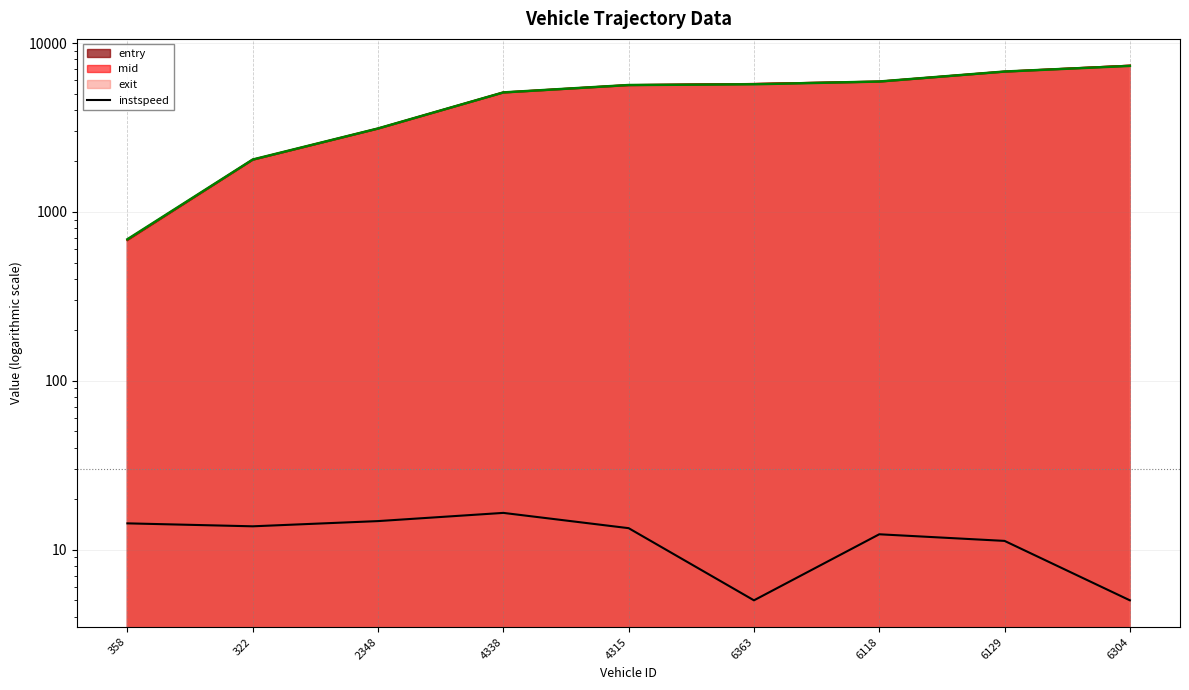

How many points are lower than both their immediate neighbors (excluding endpoints)?

2